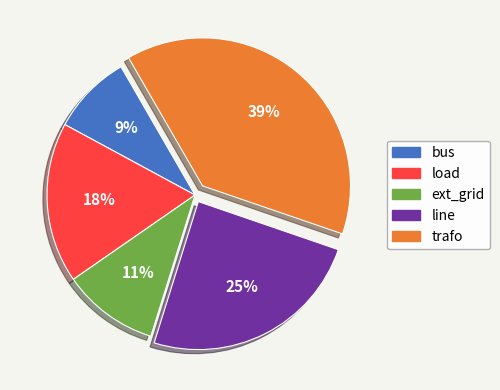

Is there a majority slice in this chart?

No